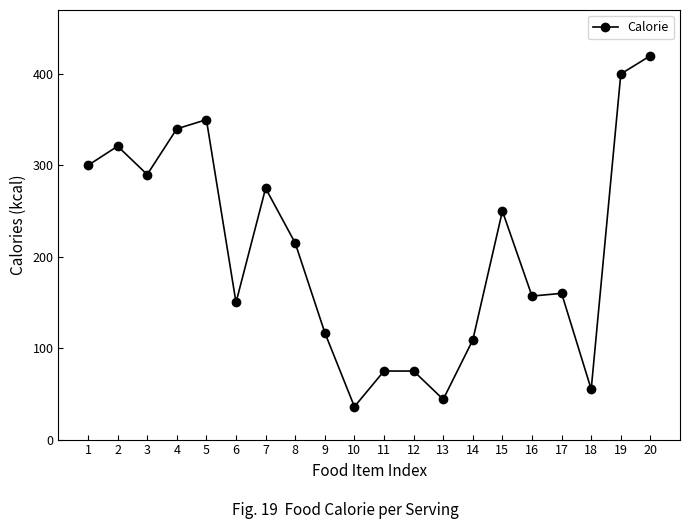

Where is the first local maximum?

2